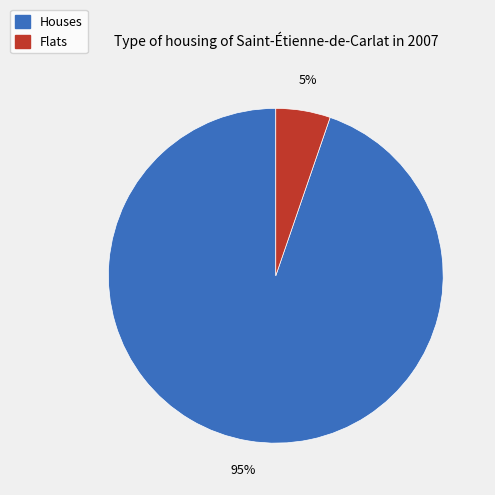

Does any single category account for the majority?

Yes